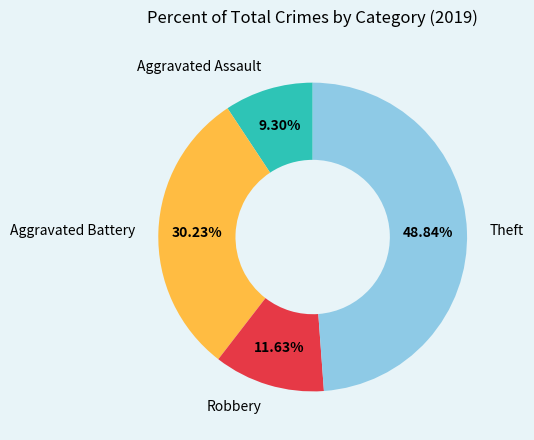

To the nearest percent, what portion does Aggravated Assault represent?

9%